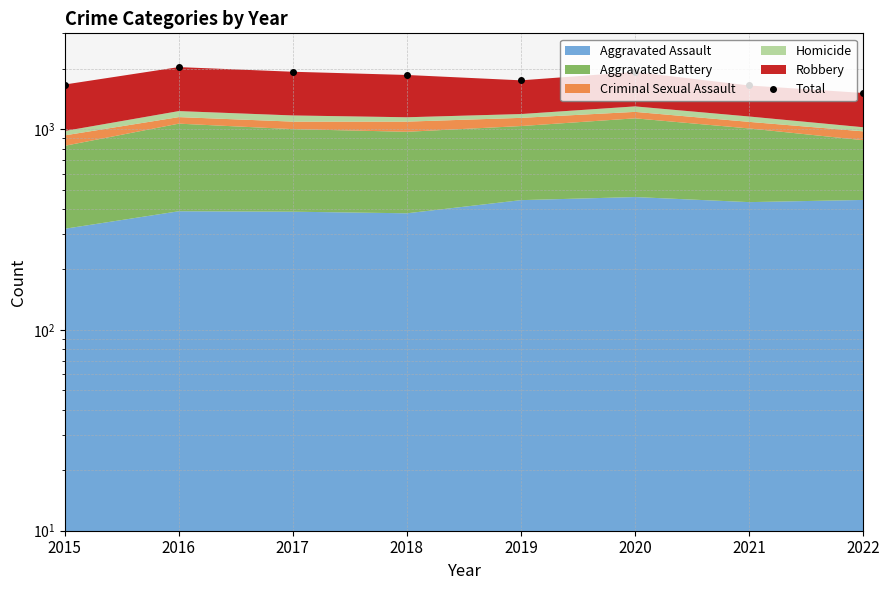

Where is the first local maximum?

2016